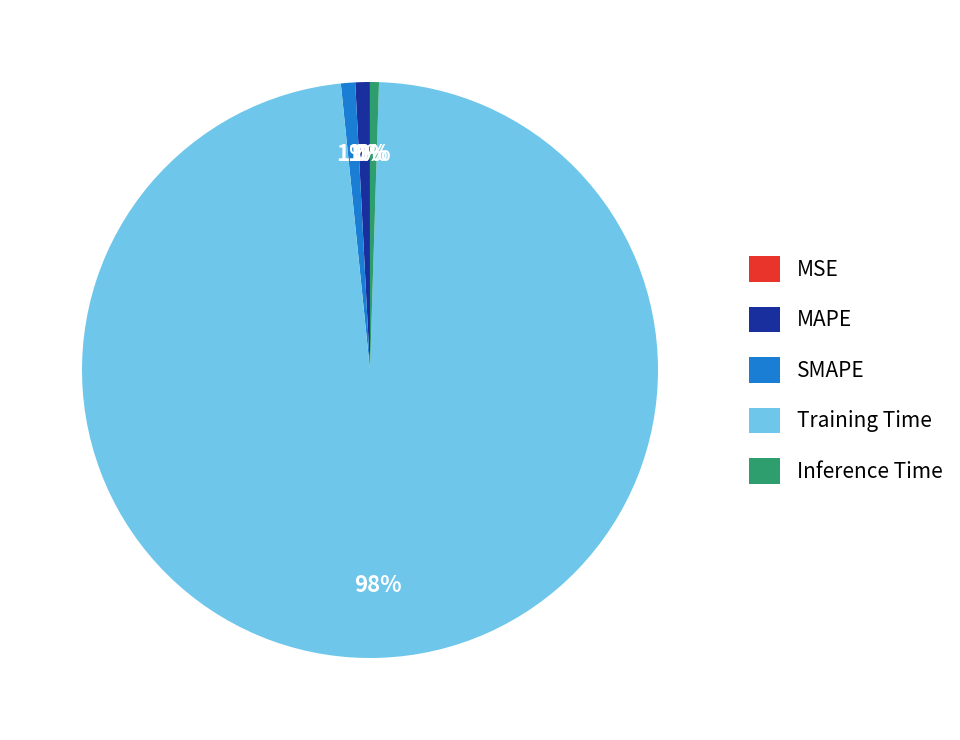

To the nearest percent, what percentage of the pie is SMAPE?

1%